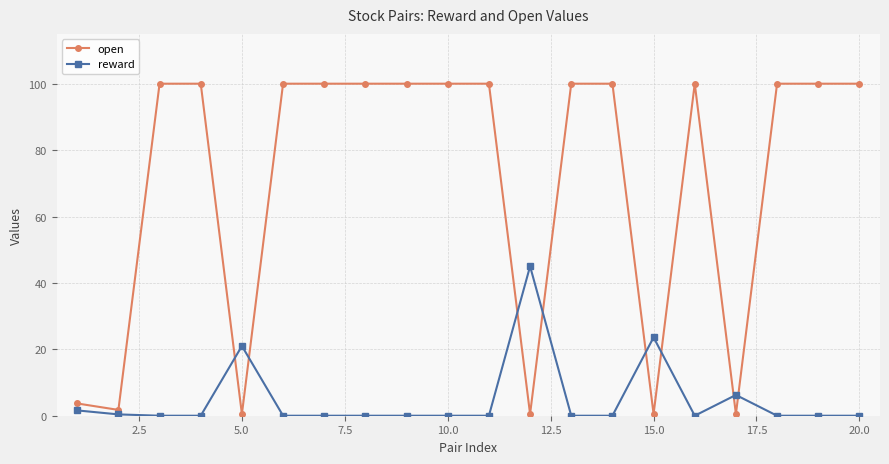

True or false: reward has more than 0 points higher than both neighbors.

True